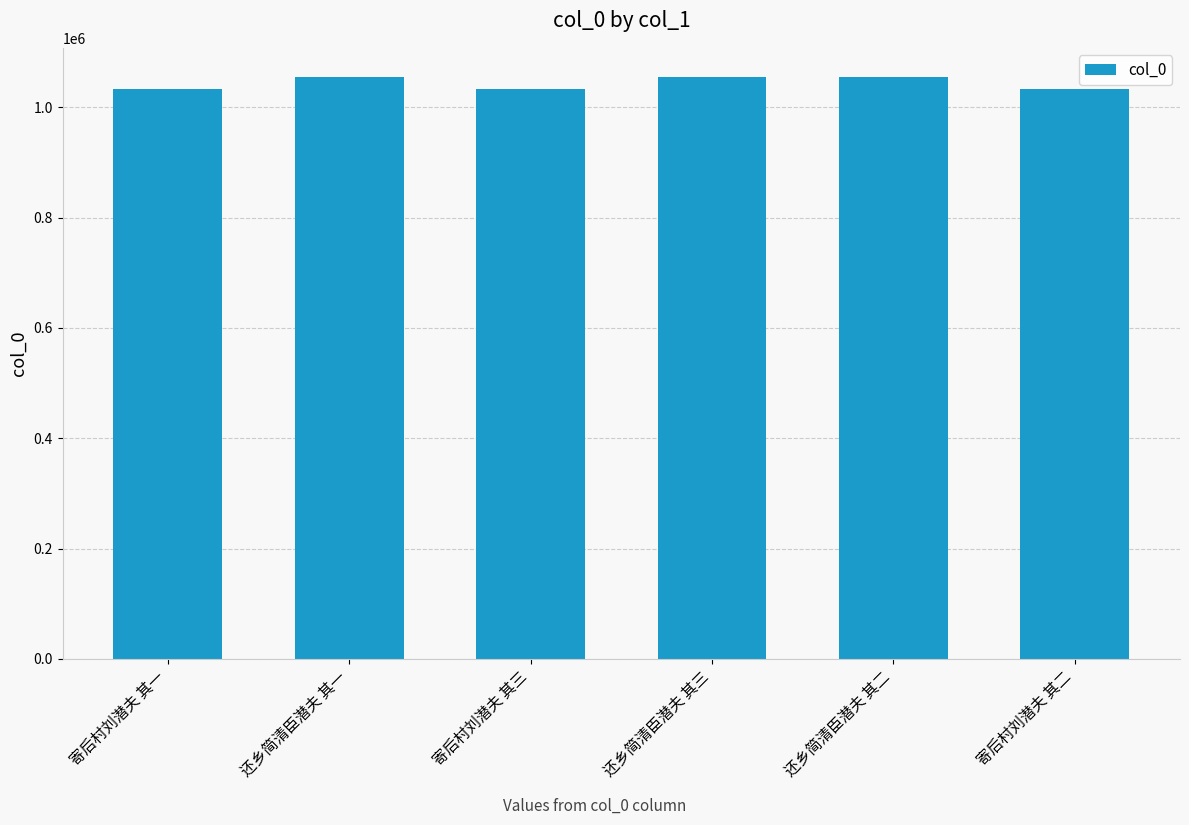

What is the smallest value displayed?

1033212